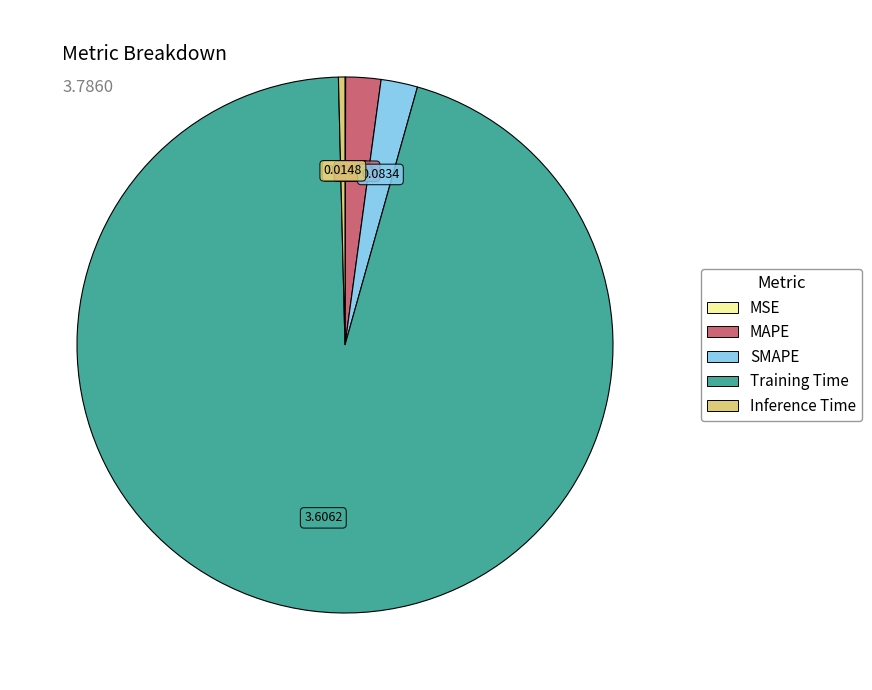

Which has a higher value, SMAPE or Training Time?

Training Time